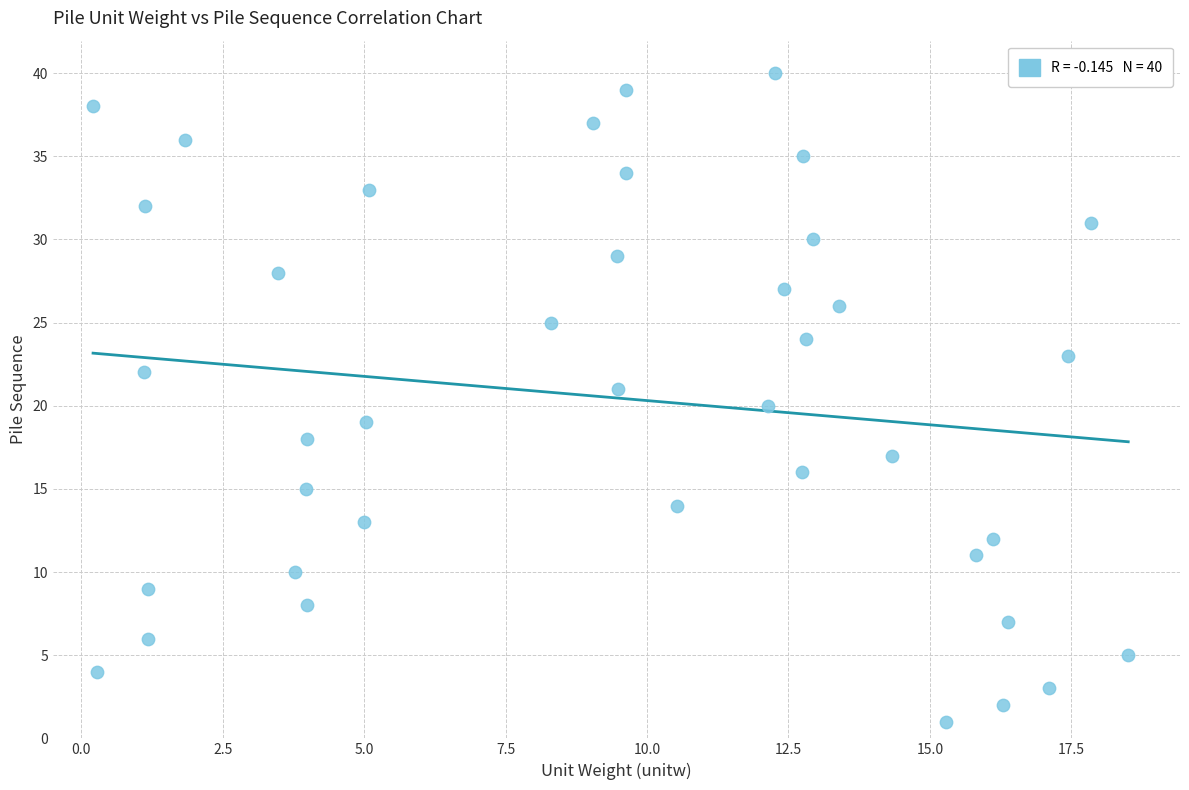

What is the range of Y values (max minus min)?

39